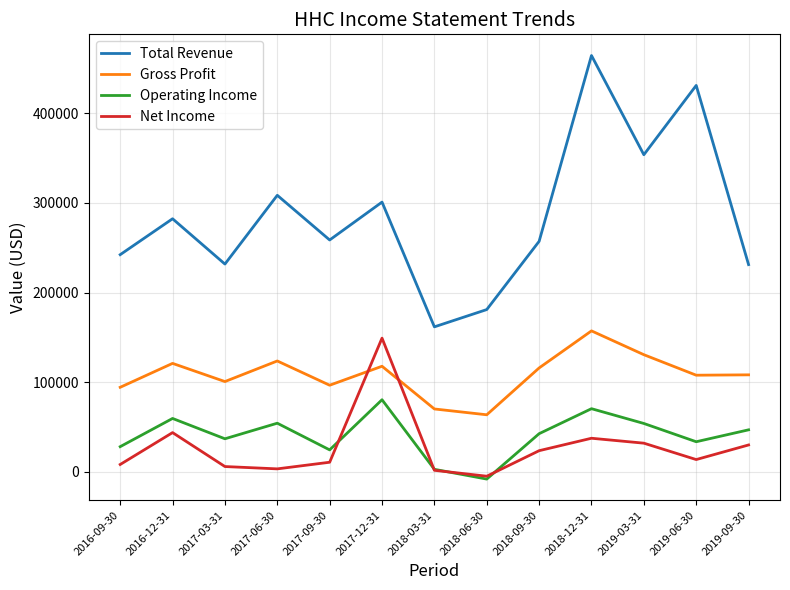

What position from the left is 2019-09-30?

13